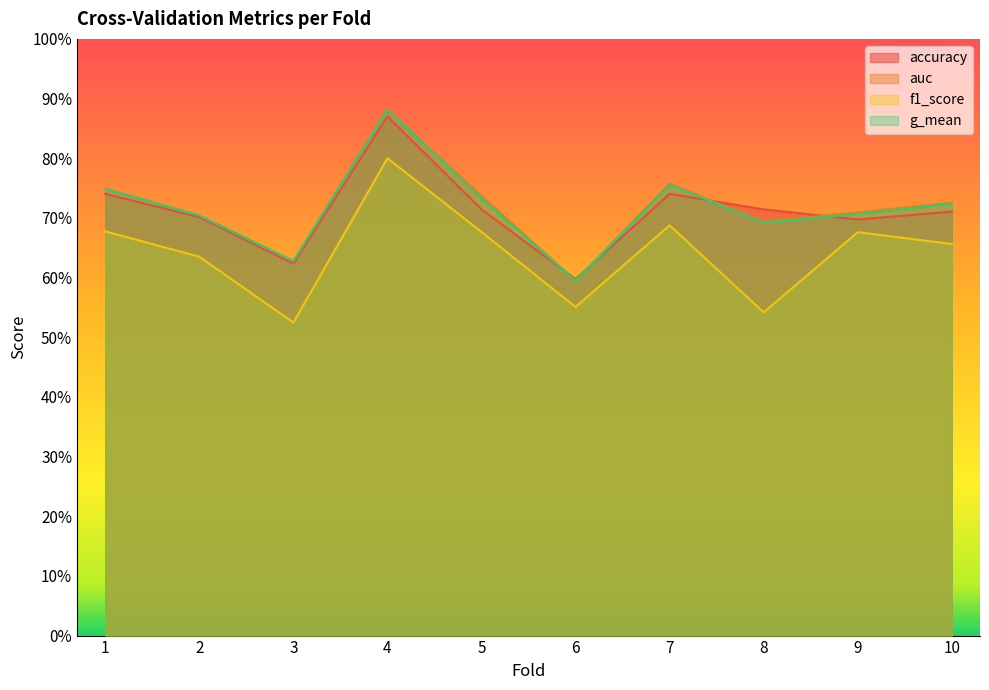

The f1_score series shows 0.4 at 1. True or false?

False